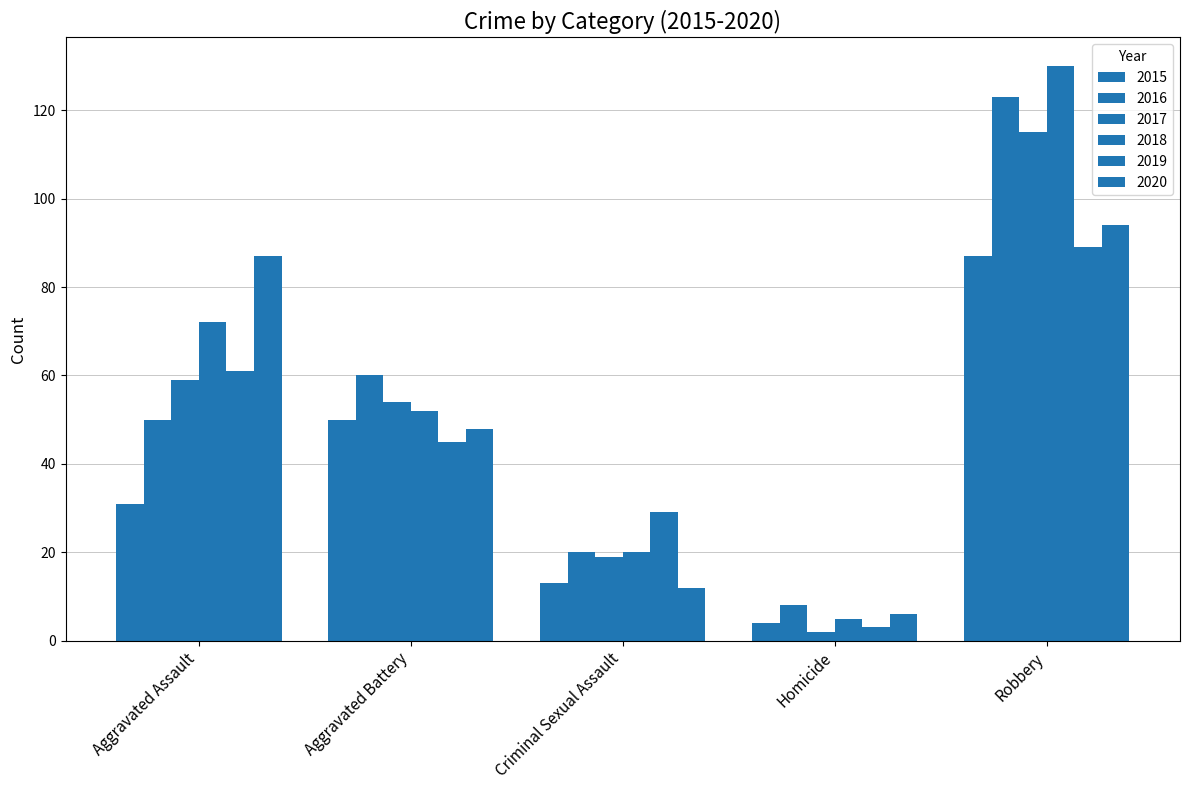

Is the value of 2020 at Homicide greater than the value of 2015 at Aggravated Assault?

No